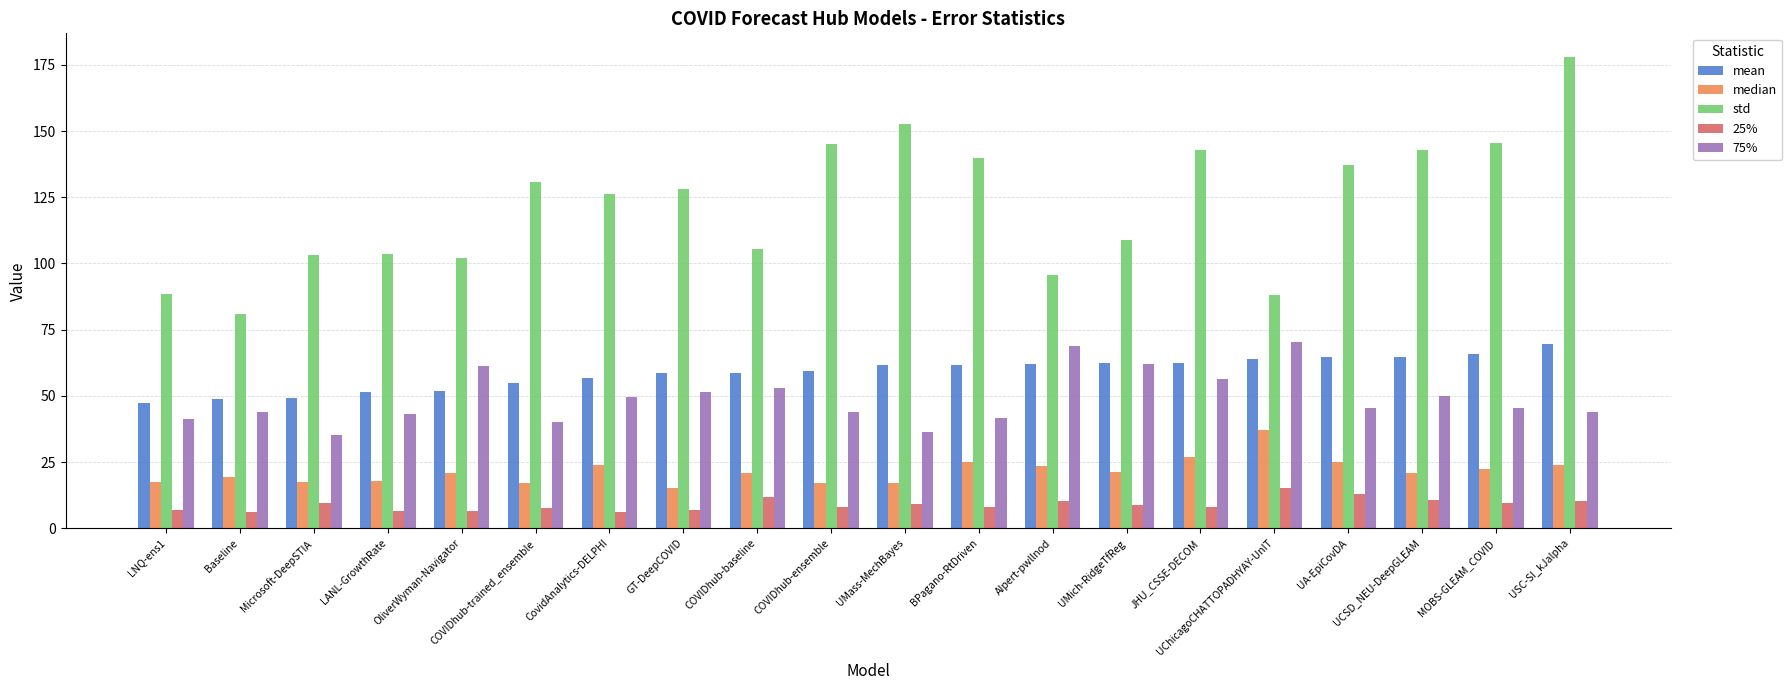

Which category has the highest value across all series?

USC-SI_kJalpha